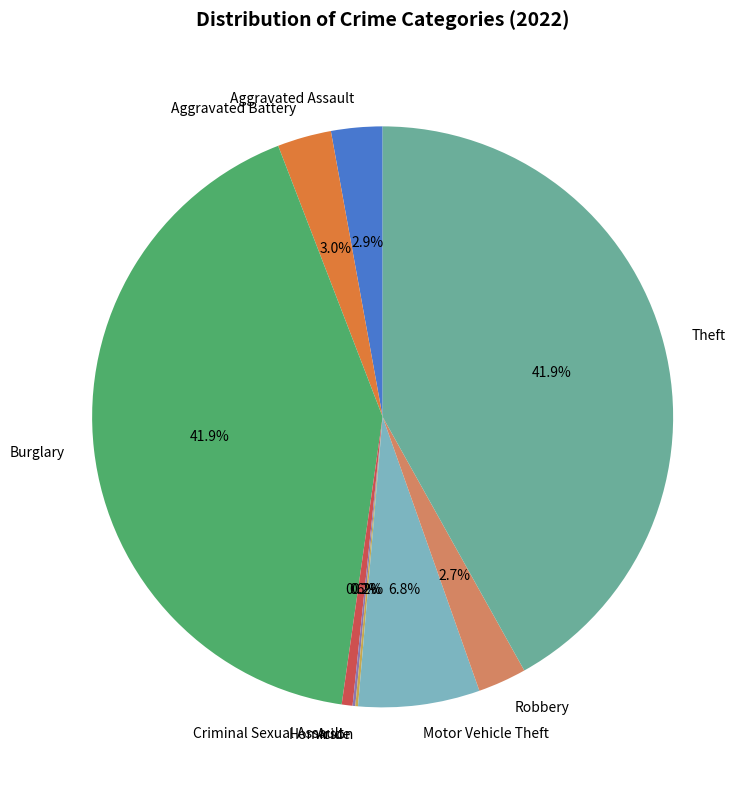

How much of the chart is everything except Robbery?

97.3%